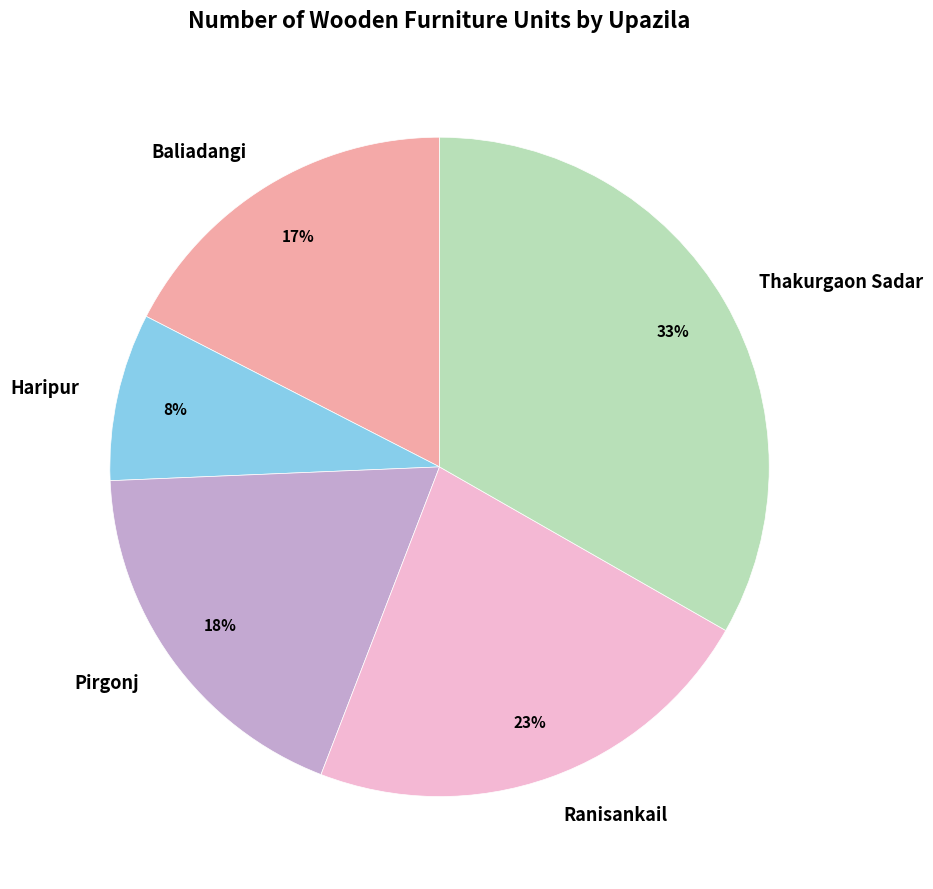

Which has a higher value, Pirgonj or Haripur?

Pirgonj